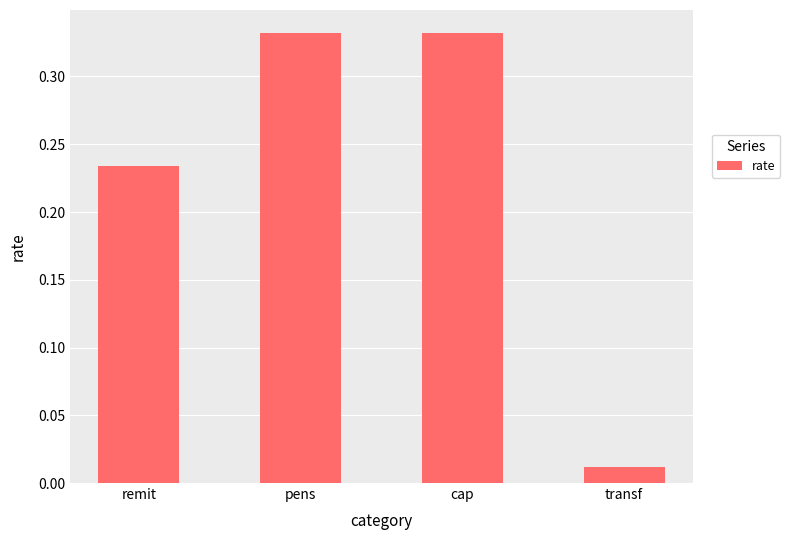

The chart shows a value of 0.1 at cap. True or false?

False